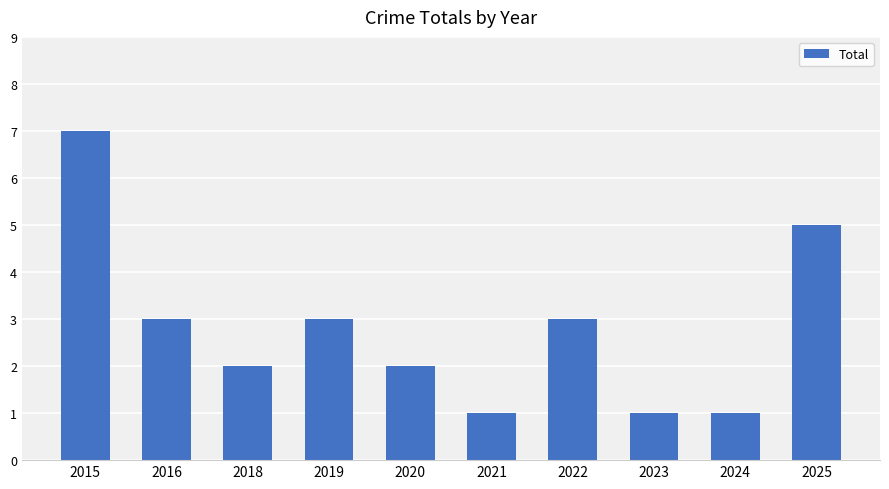

Reading left to right, extract all data points from this chart.

2015=7	2016=3	2018=2	2019=3	2020=2	2021=1	2022=3	2023=1	2024=1	2025=5